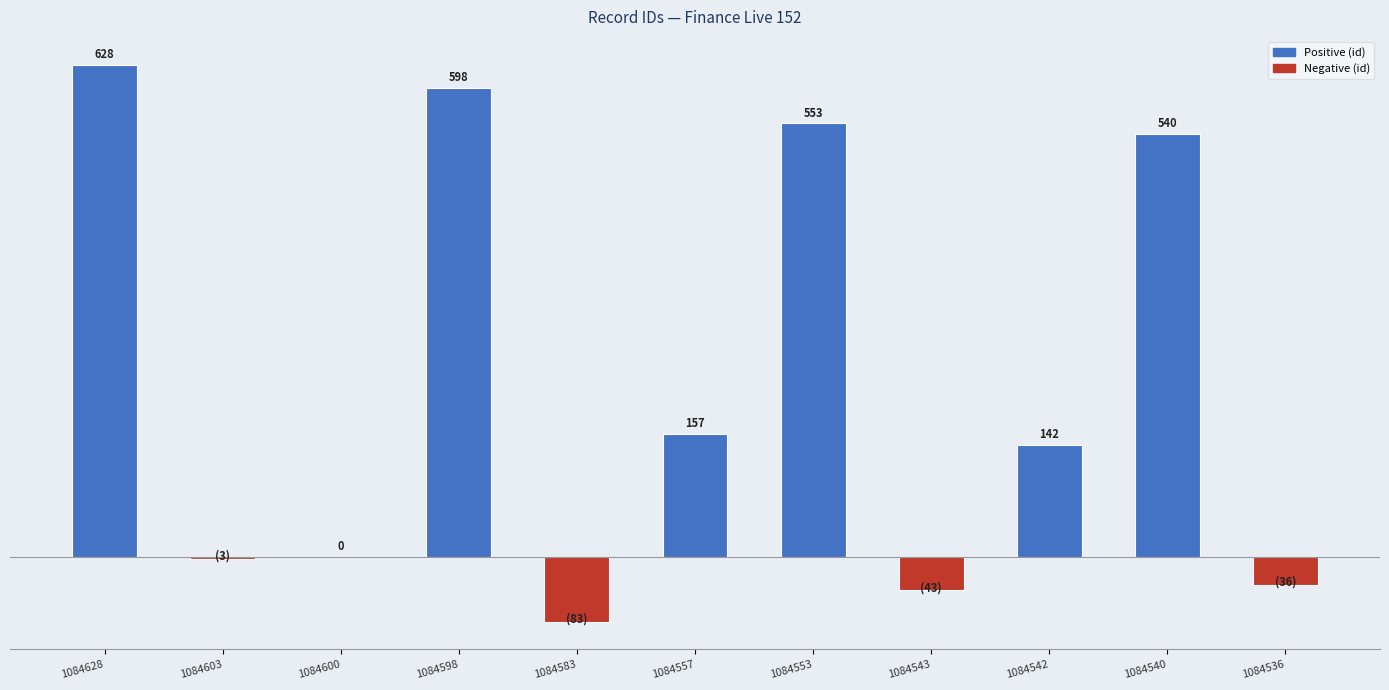

Where does the data first go above 142?

1084628